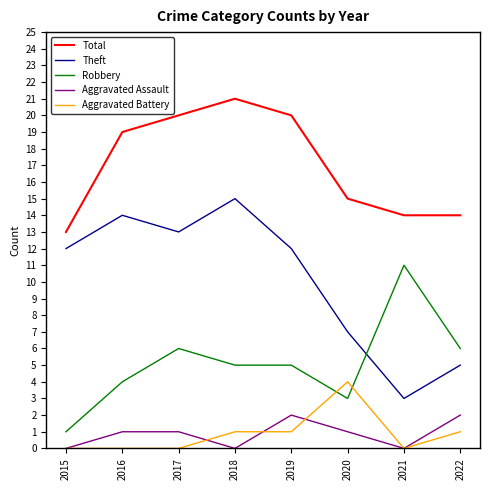

What is the spread (max minus min) of values at 2018?

21